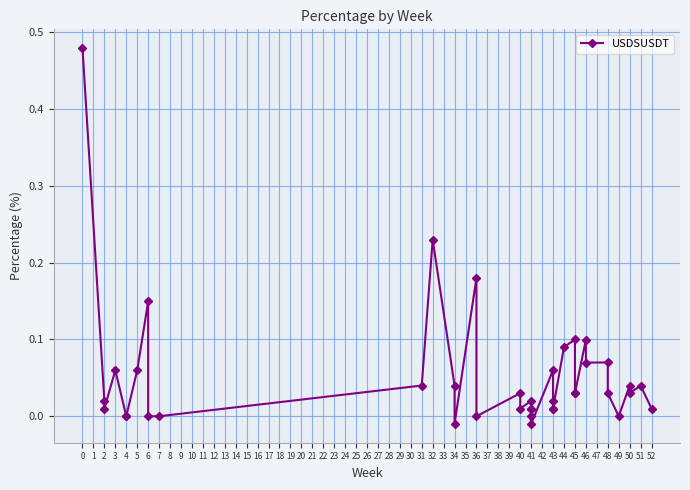

Rank the categories by value from highest to lowest.

0, 11, 14, 7, 28, 31, 27, 33, 32, 23, 3, 6, 12, 10, 36, 38, 16, 34, 29, 37, 30, 24, 18, 1, 17, 19, 25, 26, 20, 2, 39, 4, 5, 8, 9, 15, 21, 35, 13, 22